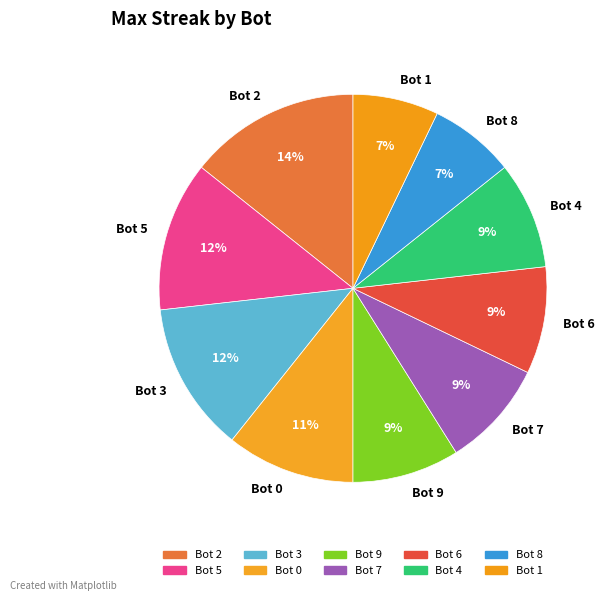

Do Bot 6 and Bot 4 together represent more than half of the pie?

No